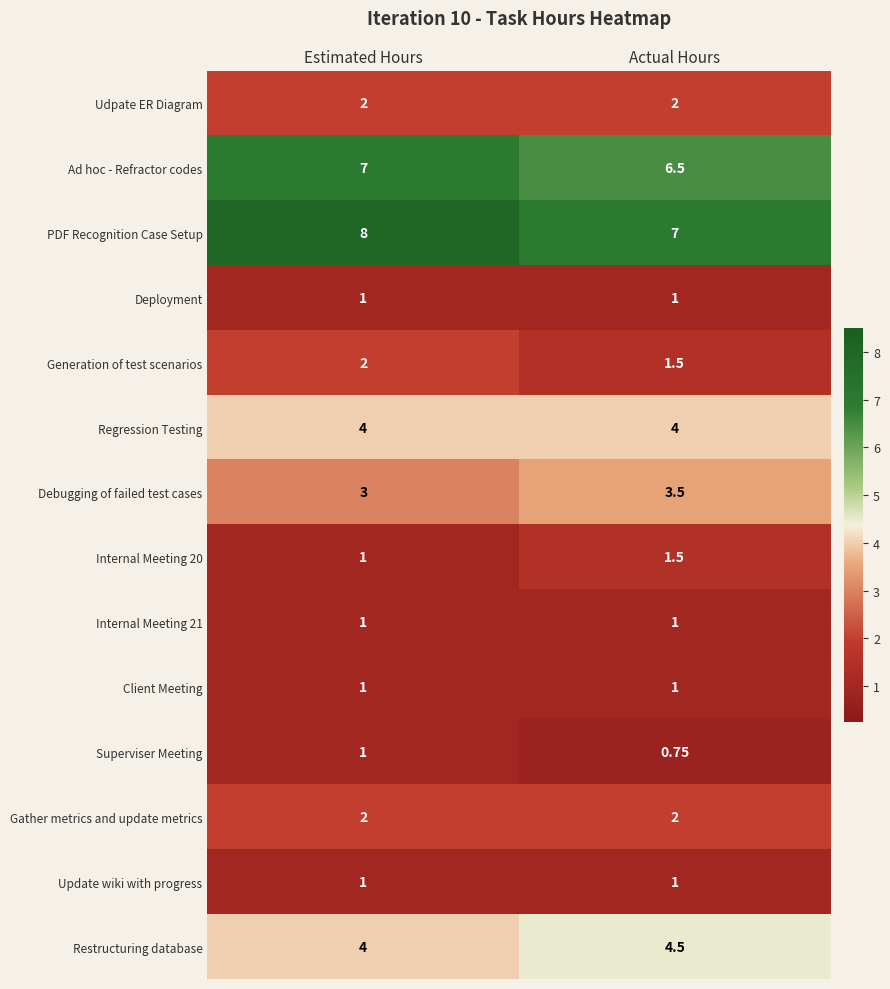

Where is Internal Meeting 20 nearest to the value 1?

Estimated Hours